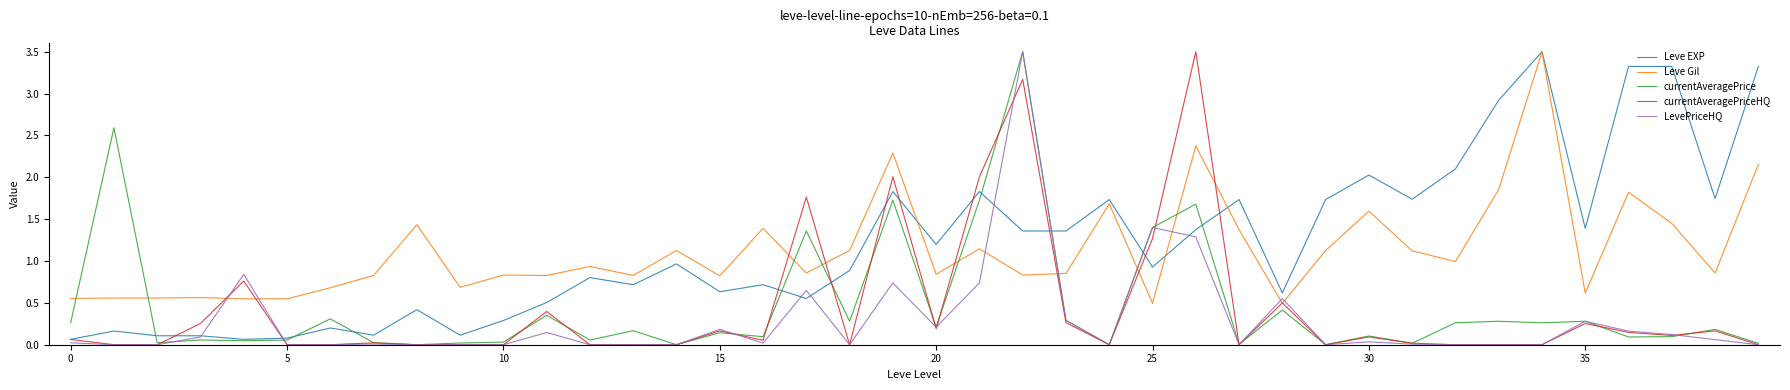

What is the greatest value displayed?

3.5